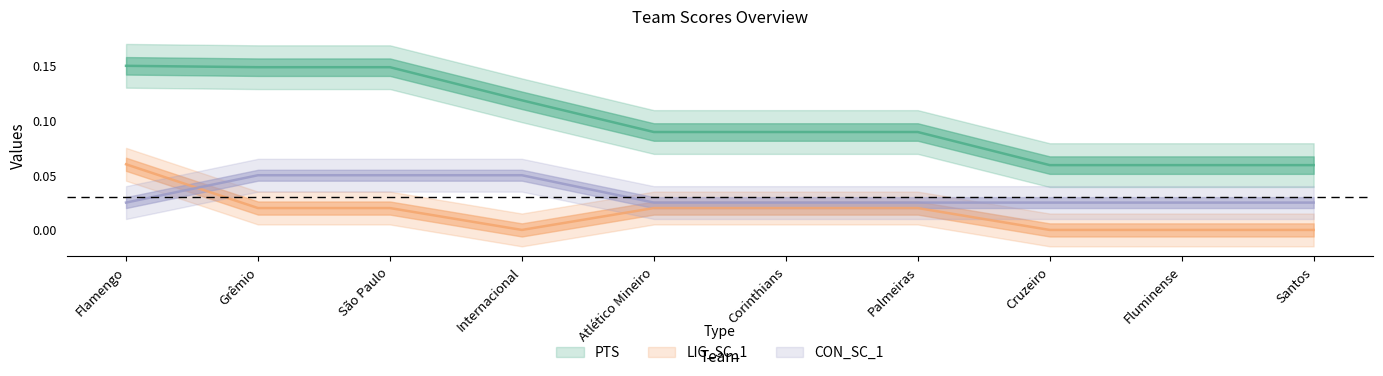

The value of PTS at Flamengo is 0.1. True or false?

True